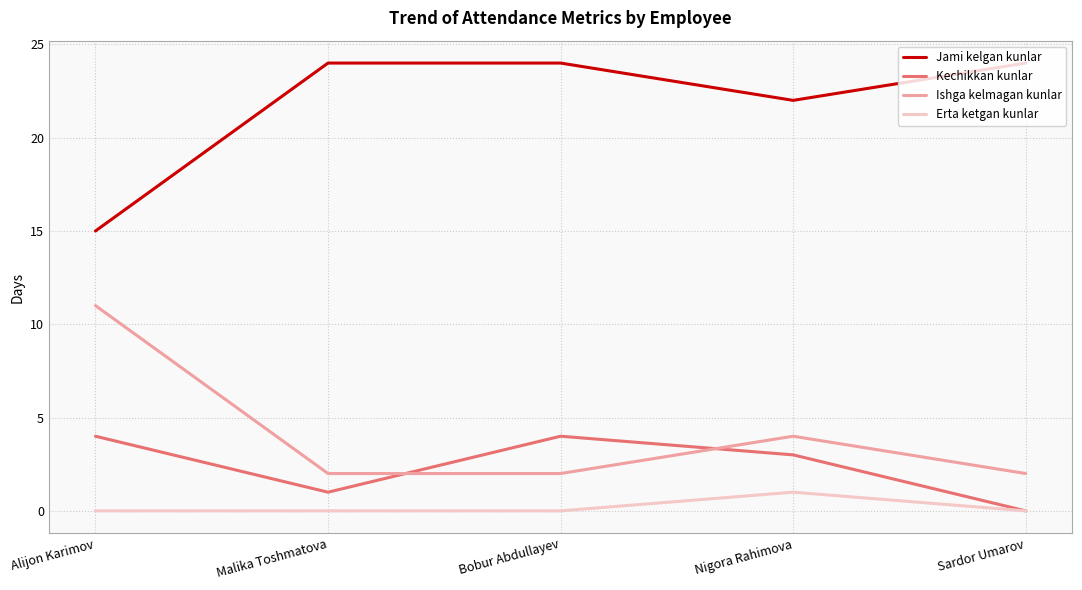

True or false: Jami kelgan kunlar and Ishga kelmagan kunlar cross at least once.

False